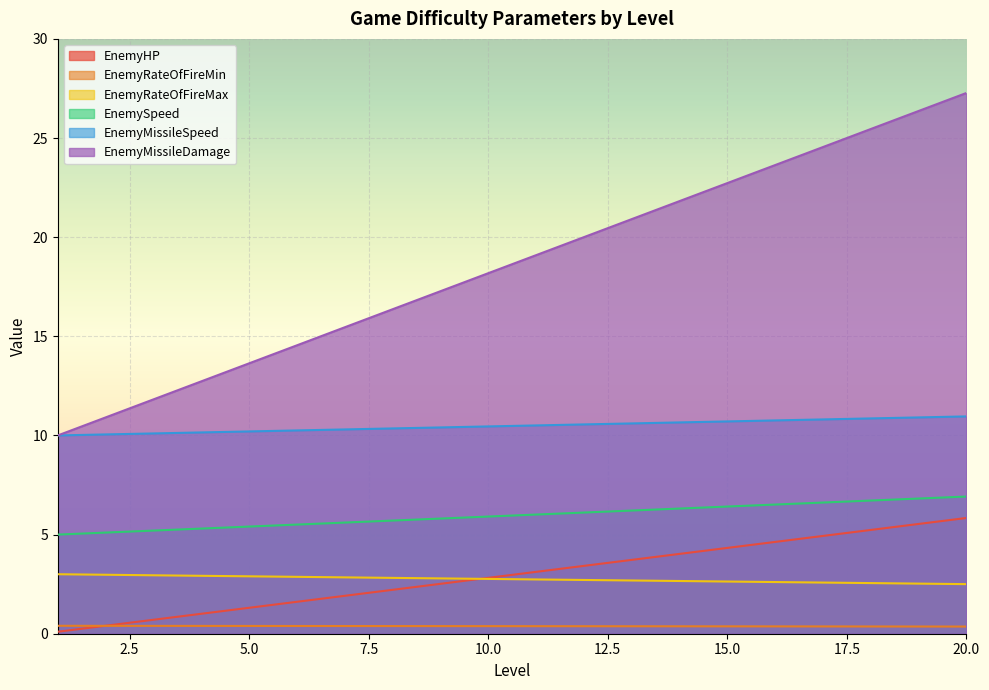

At which category does the chart reach its minimum across all series?

1